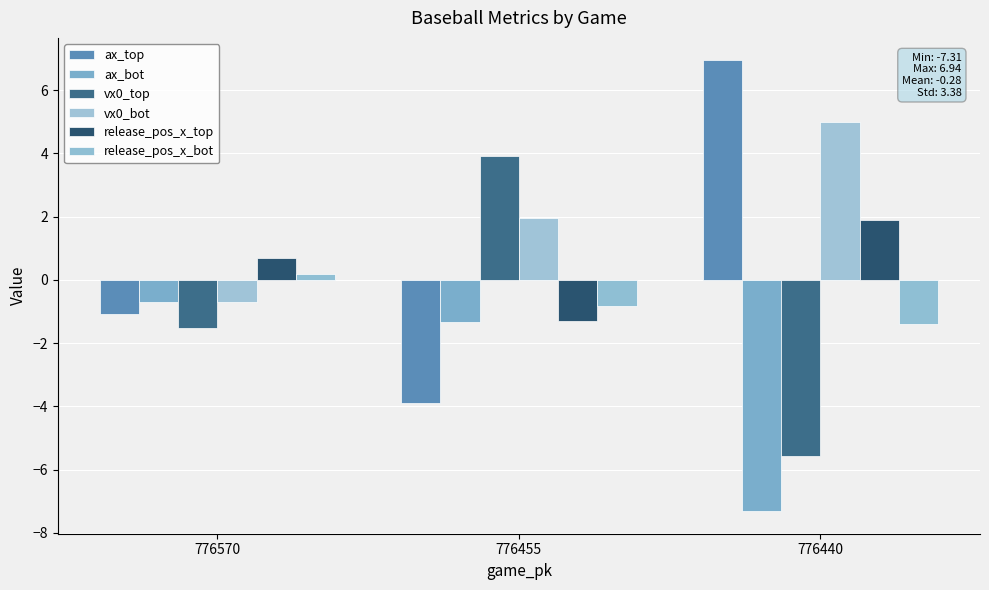

Reading right to left, extract all data points from this chart.

ax_top: 776440=6.9	776455=-3.9	776570=-1.1
ax_bot: 776440=-7.3	776455=-1.3	776570=-0.7
vx0_top: 776440=-5.6	776455=3.9	776570=-1.5
vx0_bot: 776440=5.0	776455=1.9	776570=-0.7
release_pos_x_top: 776440=1.9	776455=-1.3	776570=0.7
release_pos_x_bot: 776440=-1.4	776455=-0.8	776570=0.2